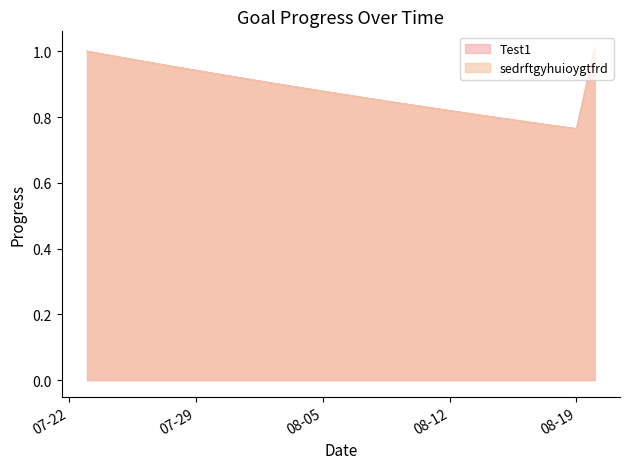

True or false: sedrftgyhuioygtfrd has a value of 0.8 at 2025-08-16.

True